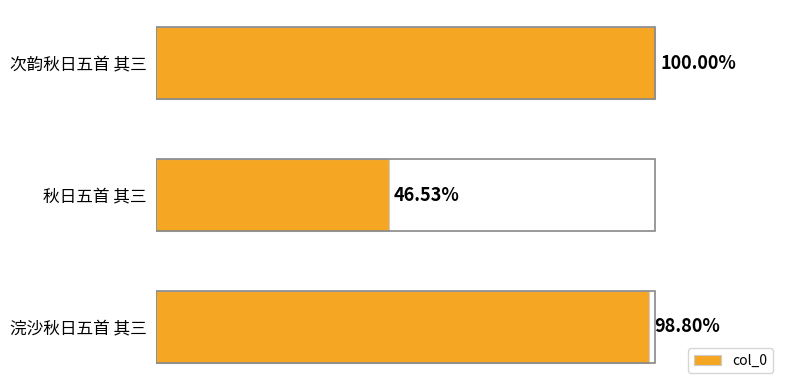

Are the bars horizontal?

Yes